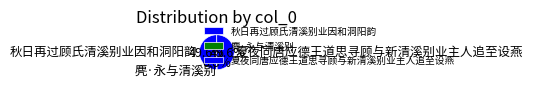

Which slice is the smallest?

麂·永与清溪别